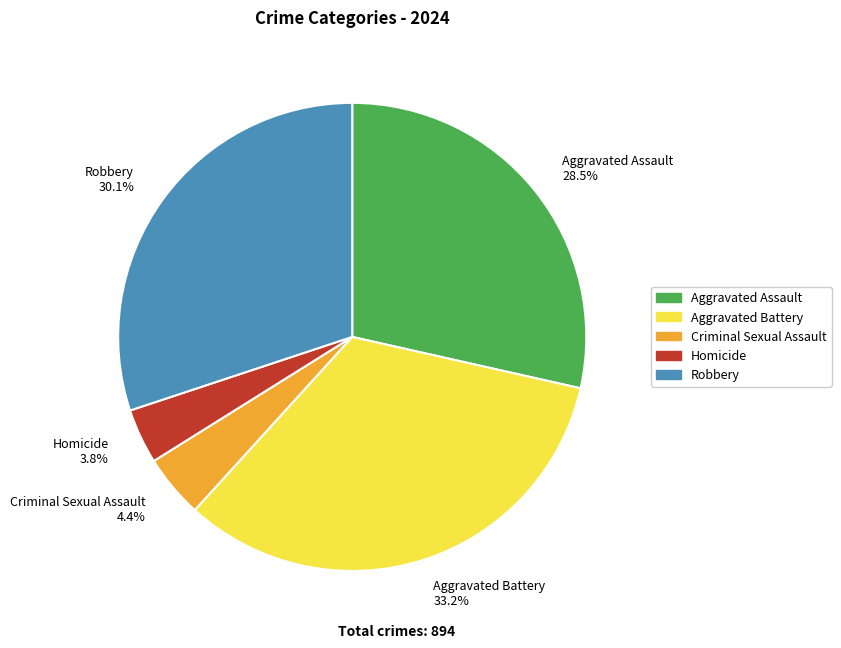

What percentage is the Criminal Sexual Assault slice, to the nearest percent?

4%